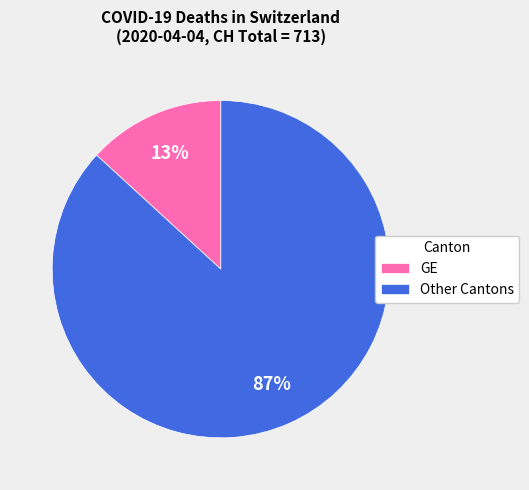

To the nearest percent, what percentage of the pie is Other Cantons?

87%